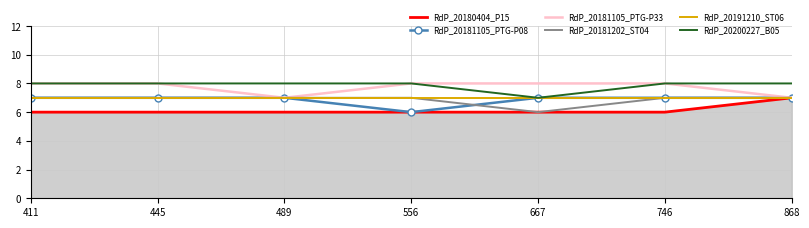

True or false: RdP_20200227_B05 and RdP_20181202_ST04 intersect in this chart.

False